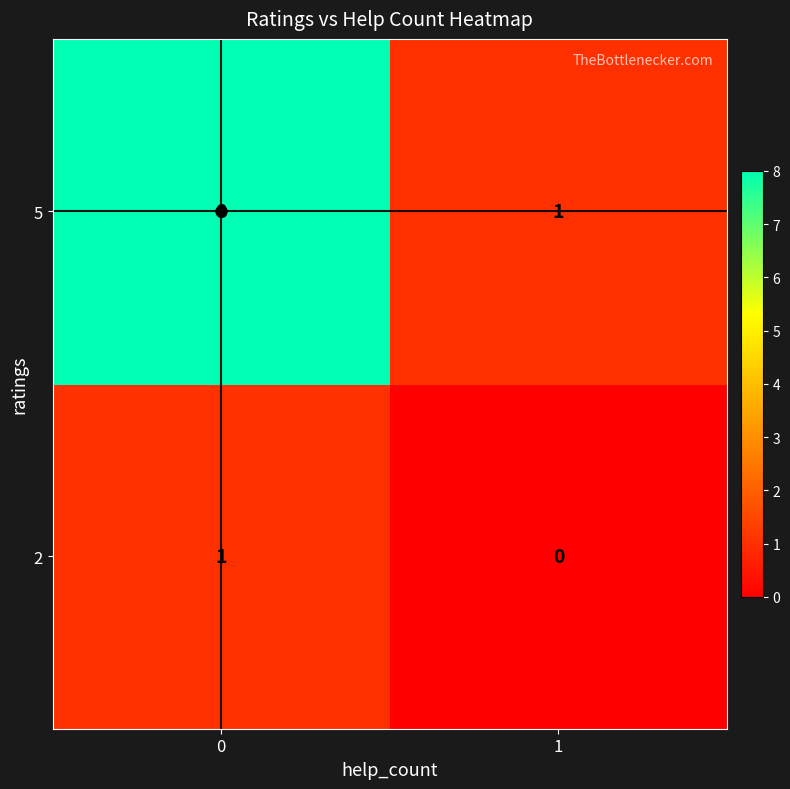

At 1, list the series in order from largest to smallest.

5, 2